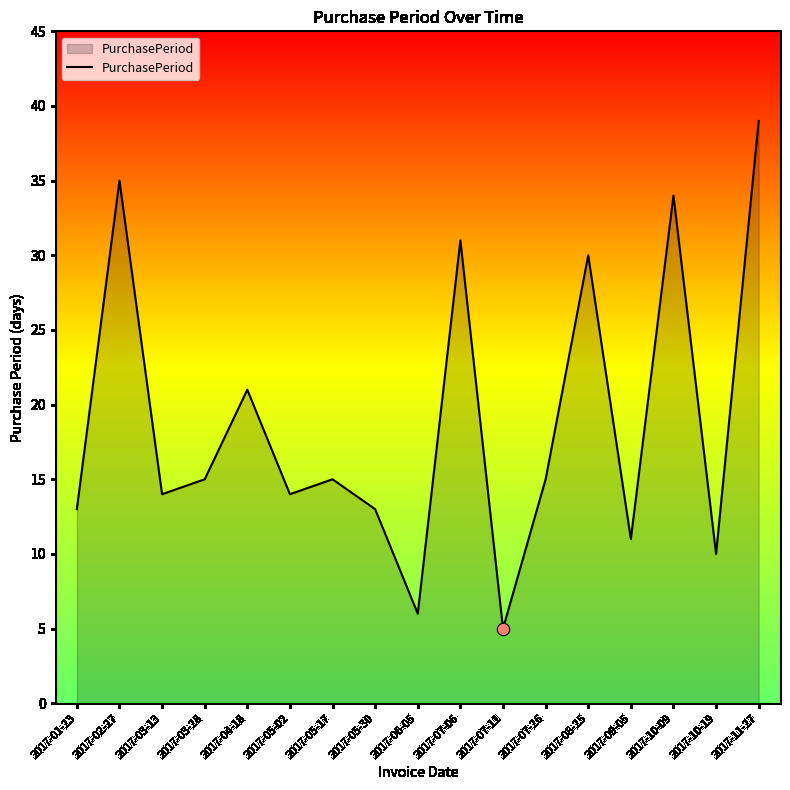

Between 2017-10-09 and 2017-08-25, which is larger?

2017-10-09